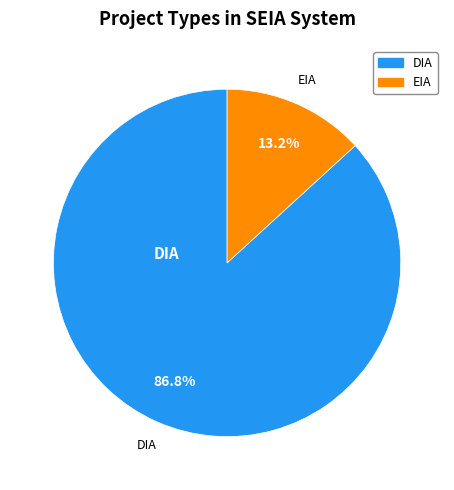

How many segments does this pie chart have?

2